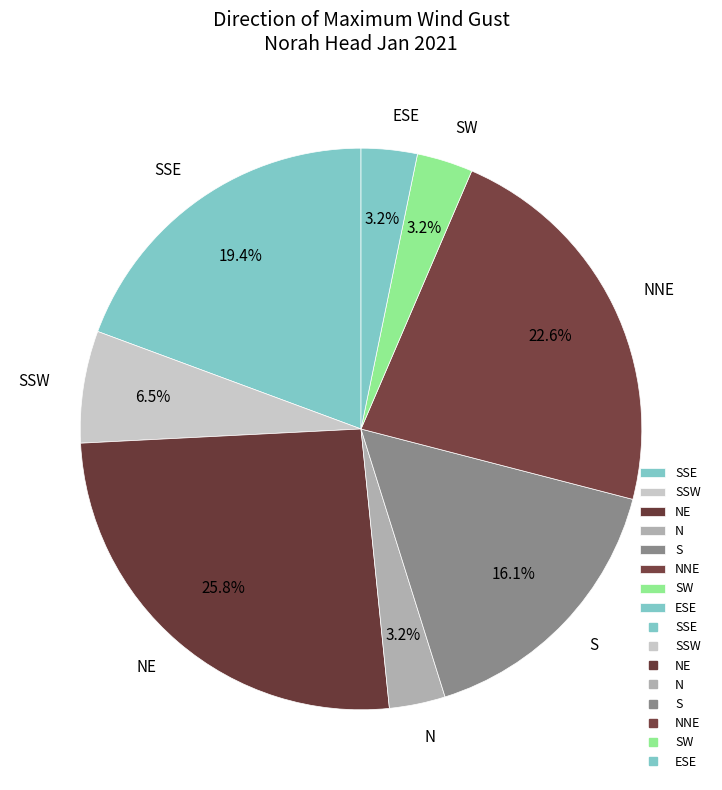

Is there a majority slice in this chart?

No